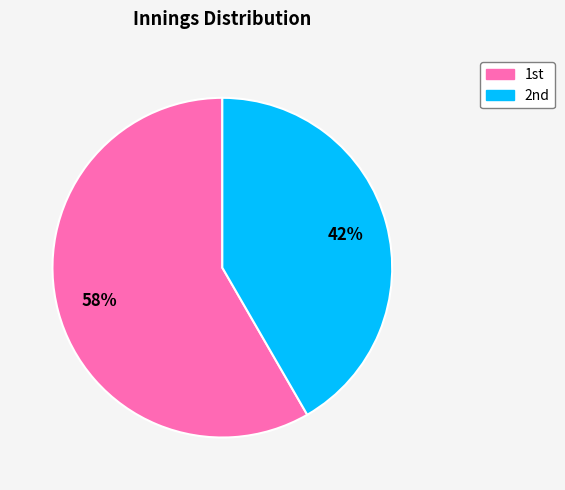

To the nearest percent, what is the average slice percentage?

50%